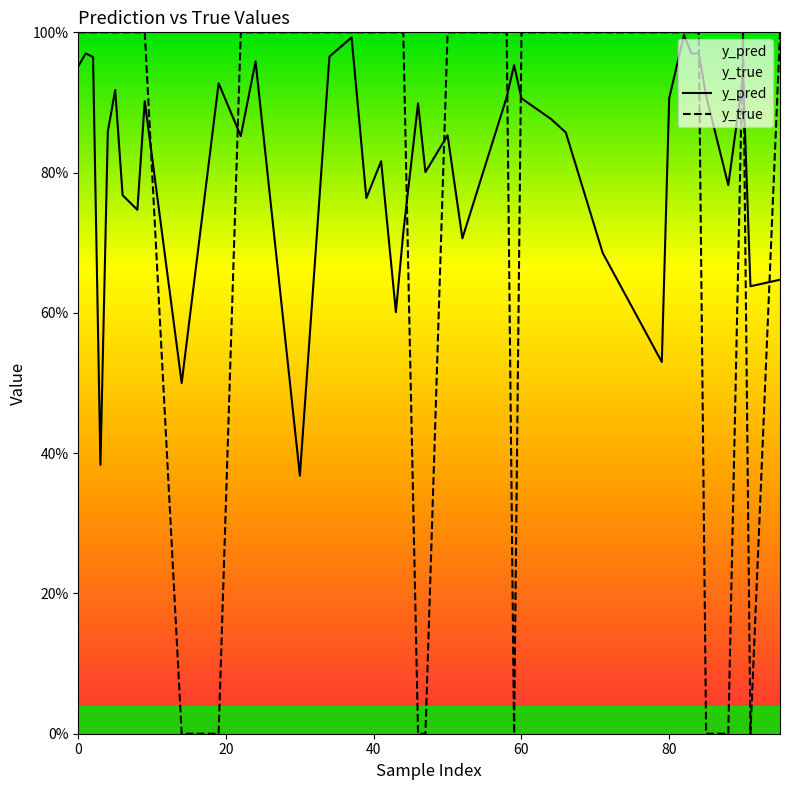

List the series in order of their overall mean, highest first.

y_pred, y_true